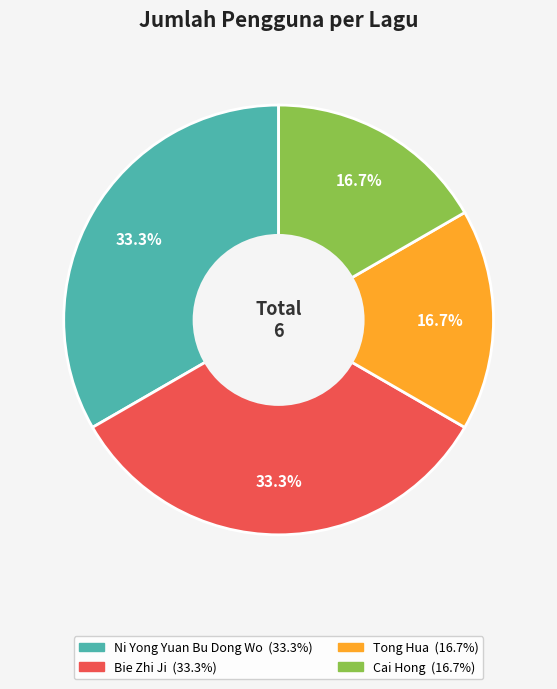

To the nearest percent, what is the combined percentage of Bie Zhi Ji and Cai Hong?

50%